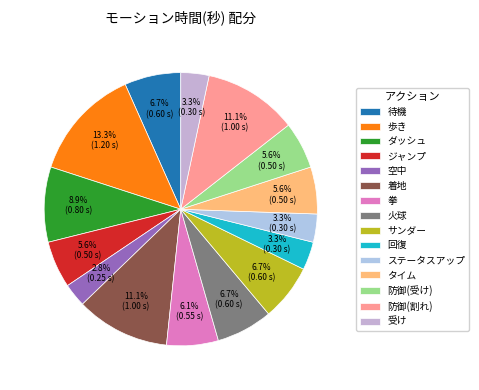

Combined, do ジャンプ and 受け account for over 50%?

No